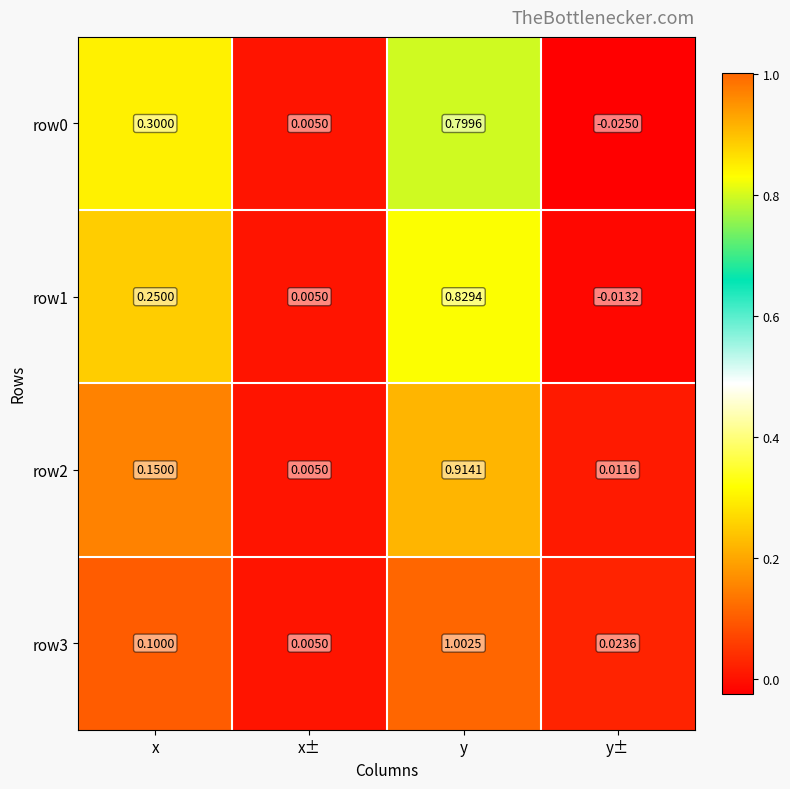

At which category is the sum across all series the highest?

y